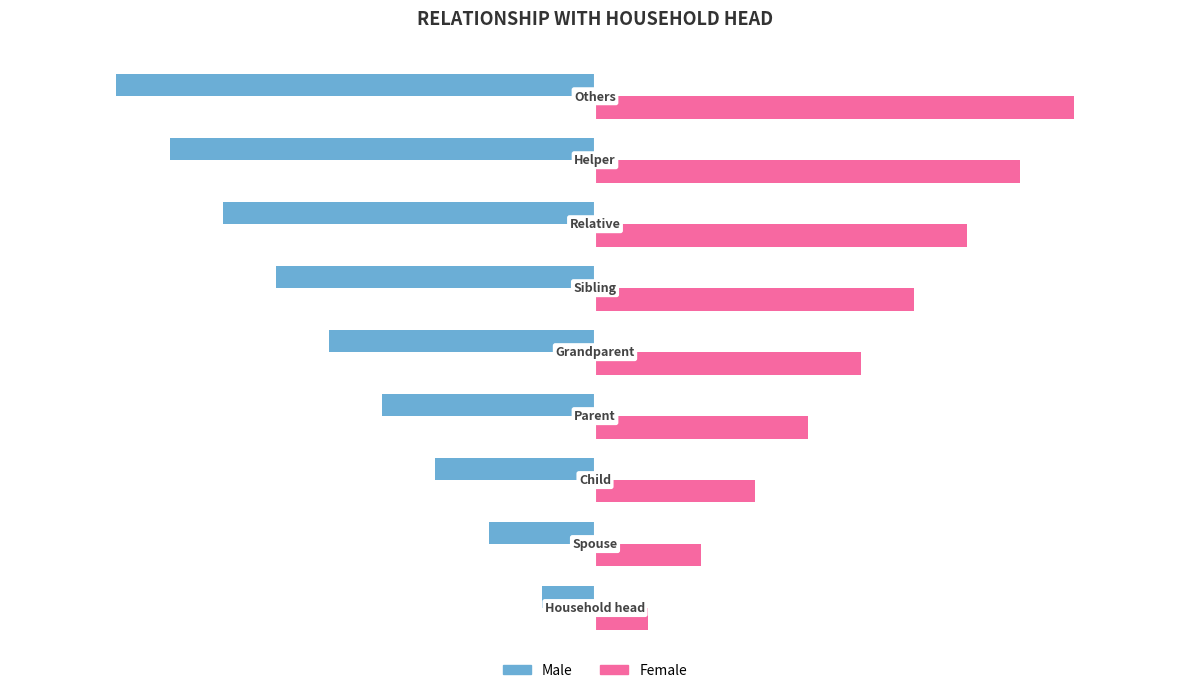

How many distinct data groups are displayed?

2